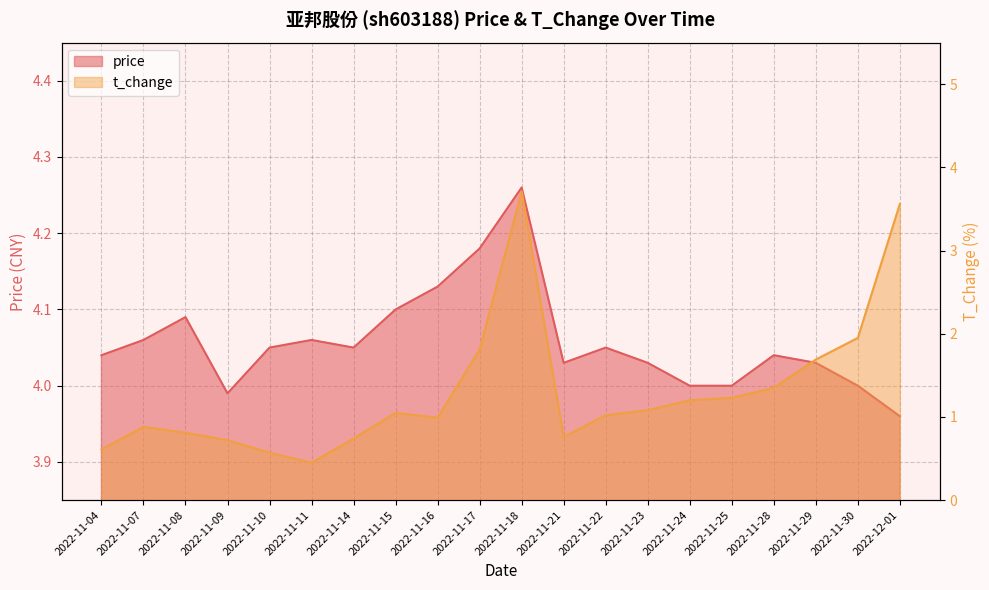

In price, how many points are lower than both neighbors (excluding endpoints)?

3